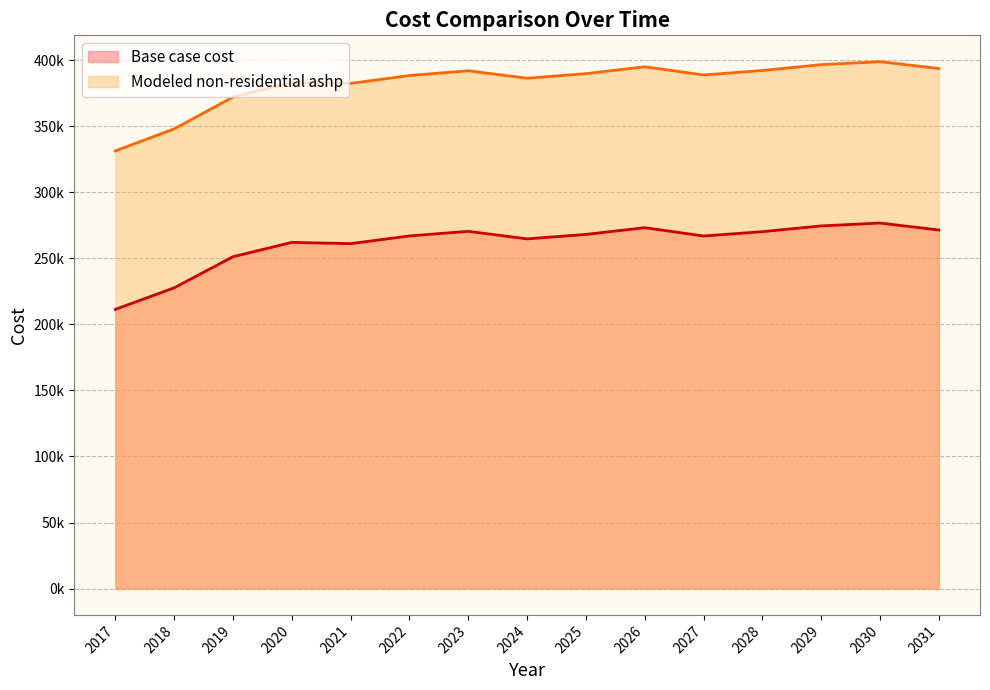

Where is the first local minimum for Modeled non-residential ashp?

2021